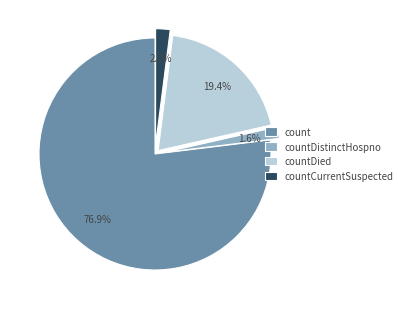

Which has a higher value, countCurrentSuspected or count?

count